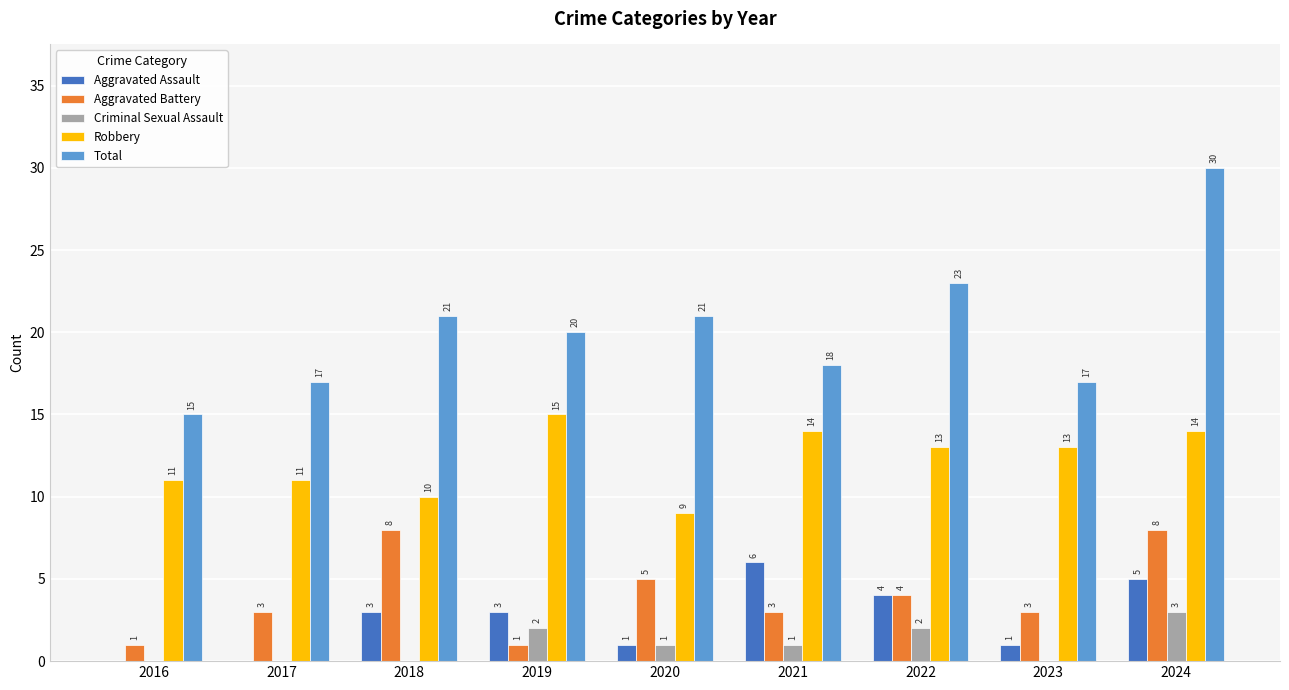

How many Criminal Sexual Assault values are between 0 and 2?

8